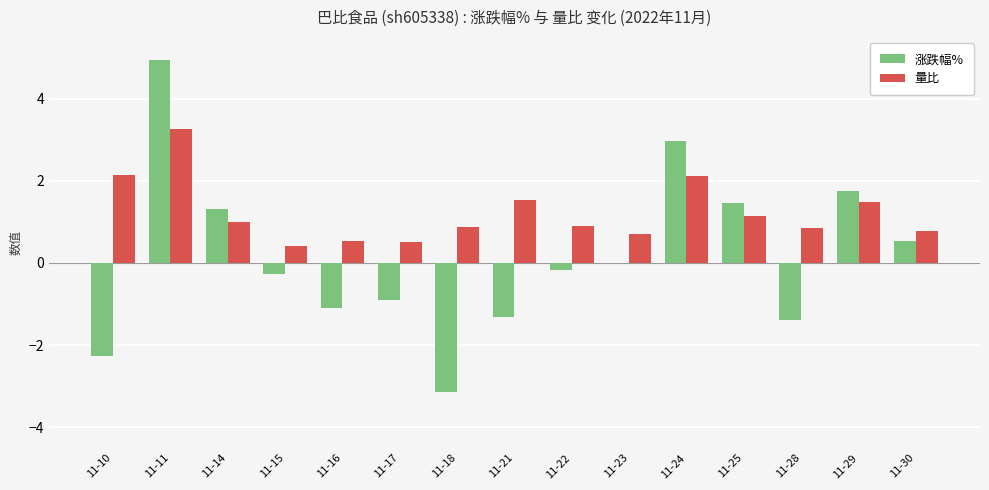

The value of 涨跌幅% at 11-15 is -0.3. True or false?

True